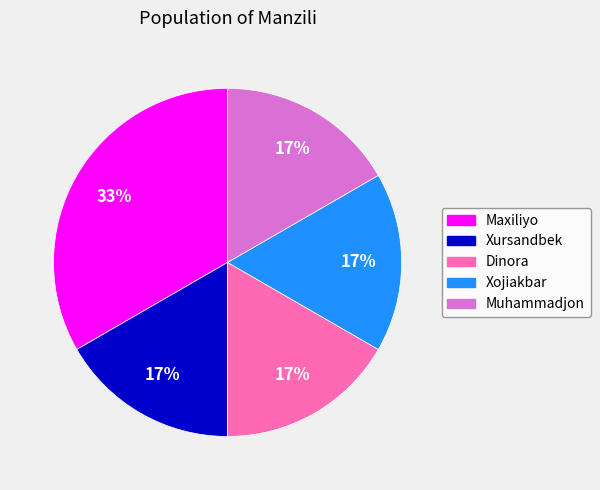

Is it true that Xojiakbar is 17% of the pie?

True